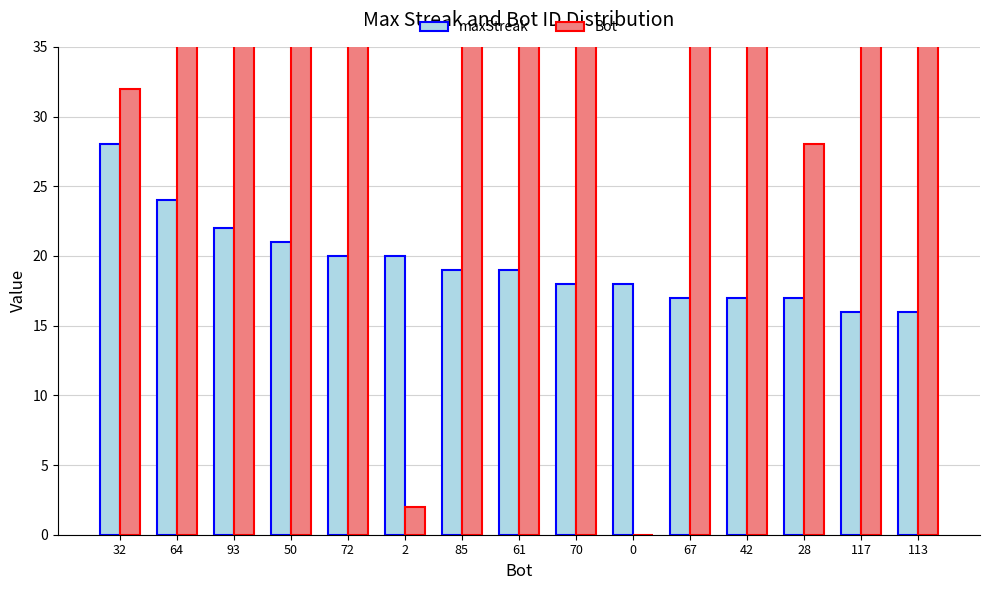

What is the difference between the maxStreak values at 67 and 70?

1